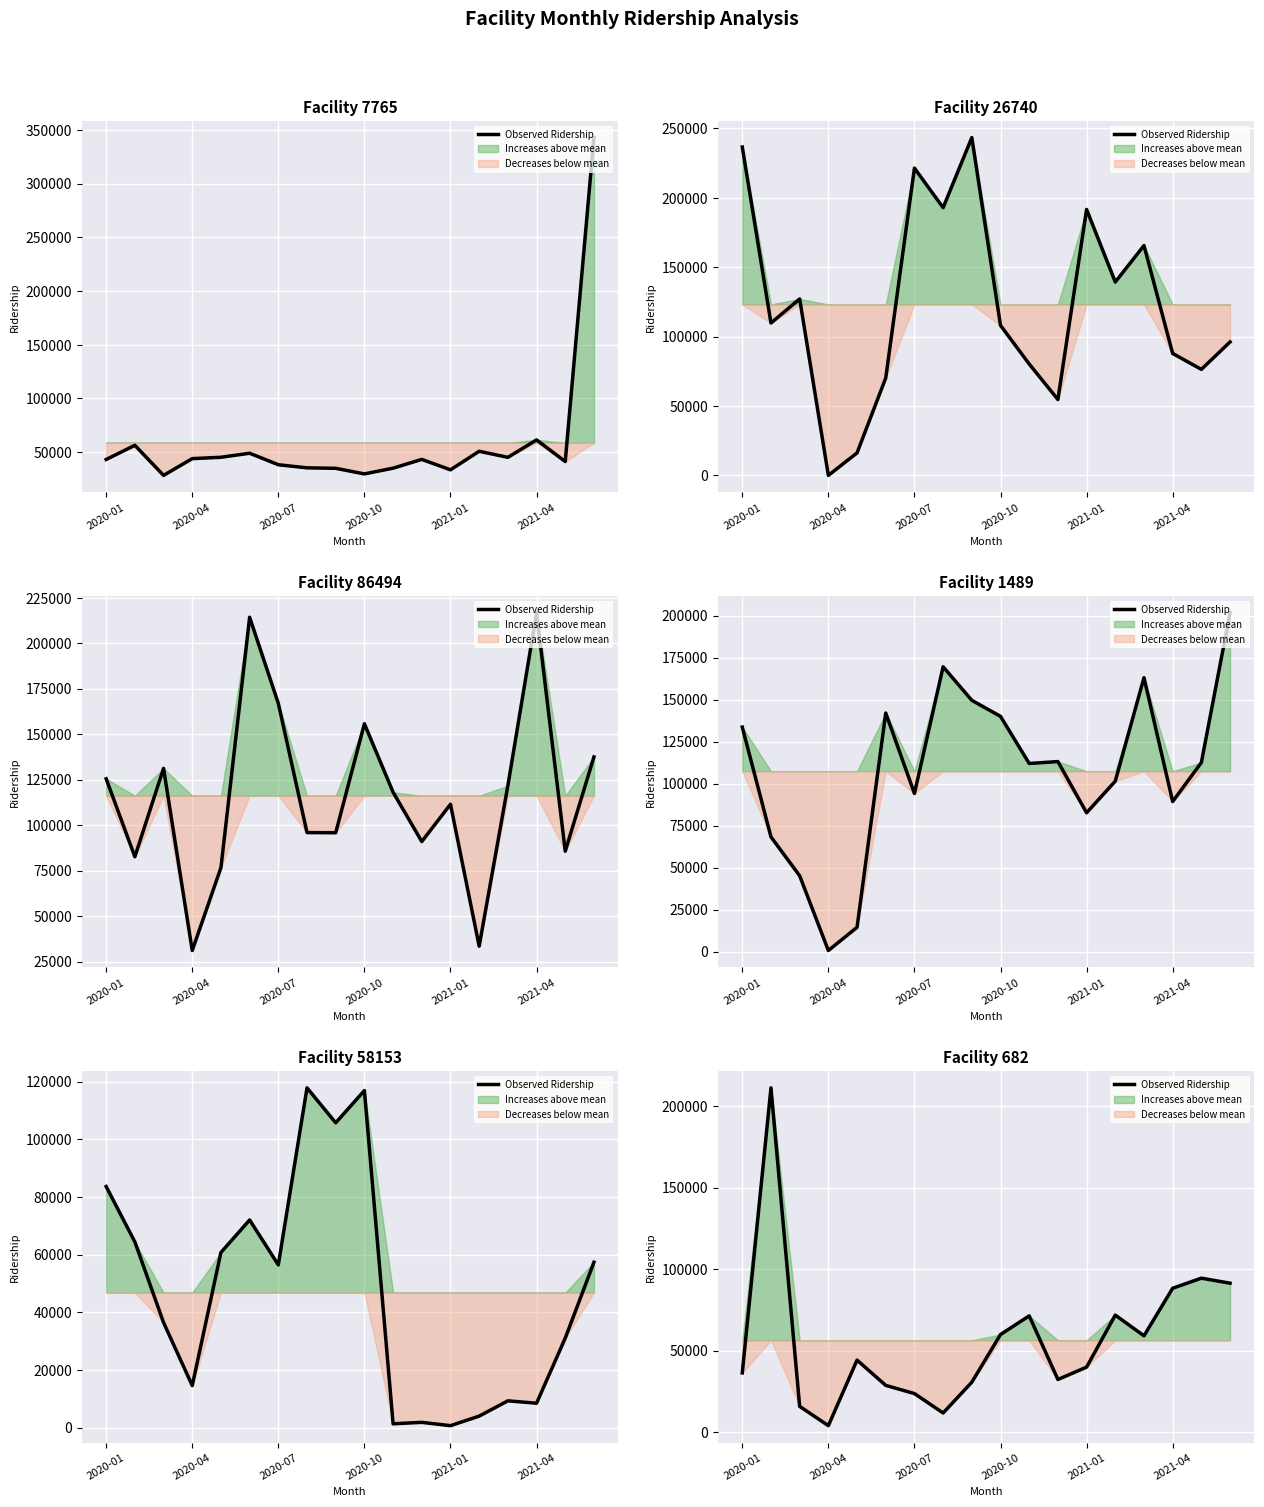

The chart shows a value of 119449.2 at 13. True or false?

False